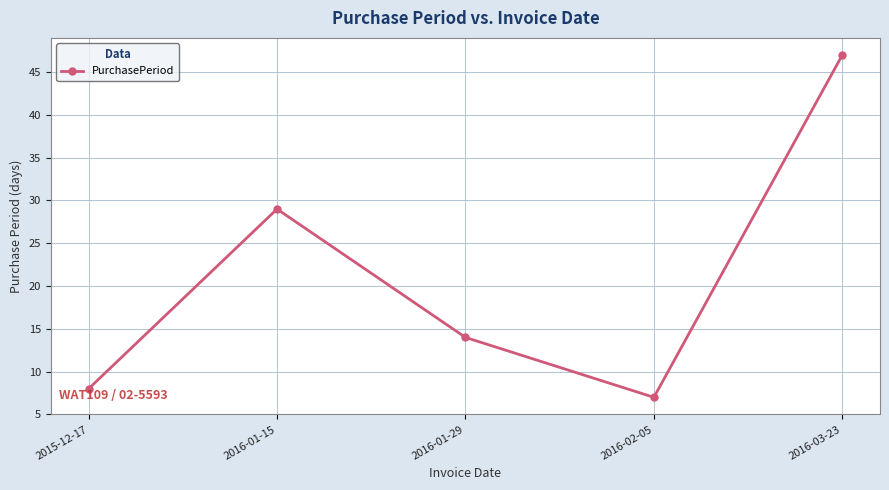

How many interior local peaks (higher than both neighbors) does the data have?

1